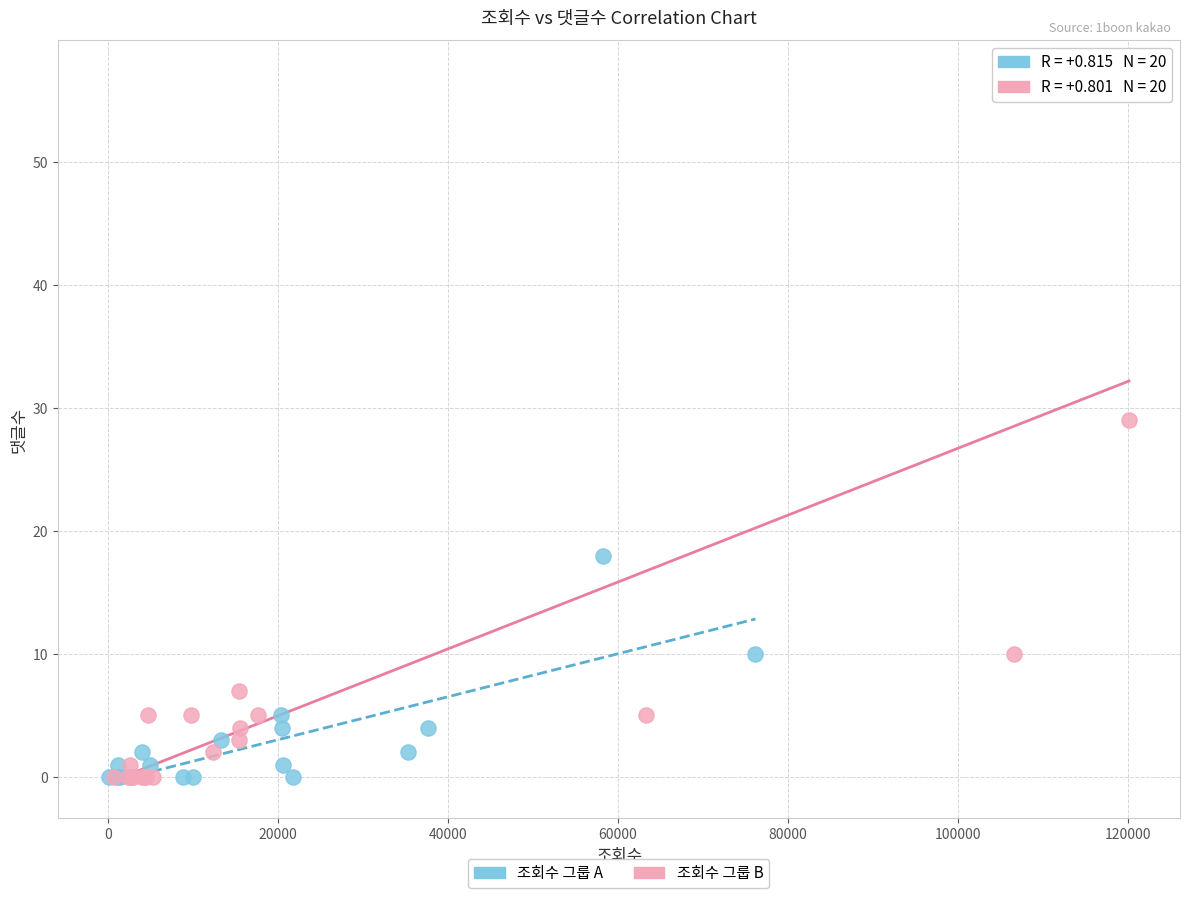

Which series reaches the maximum Y coordinate?

조회수 그룹 B